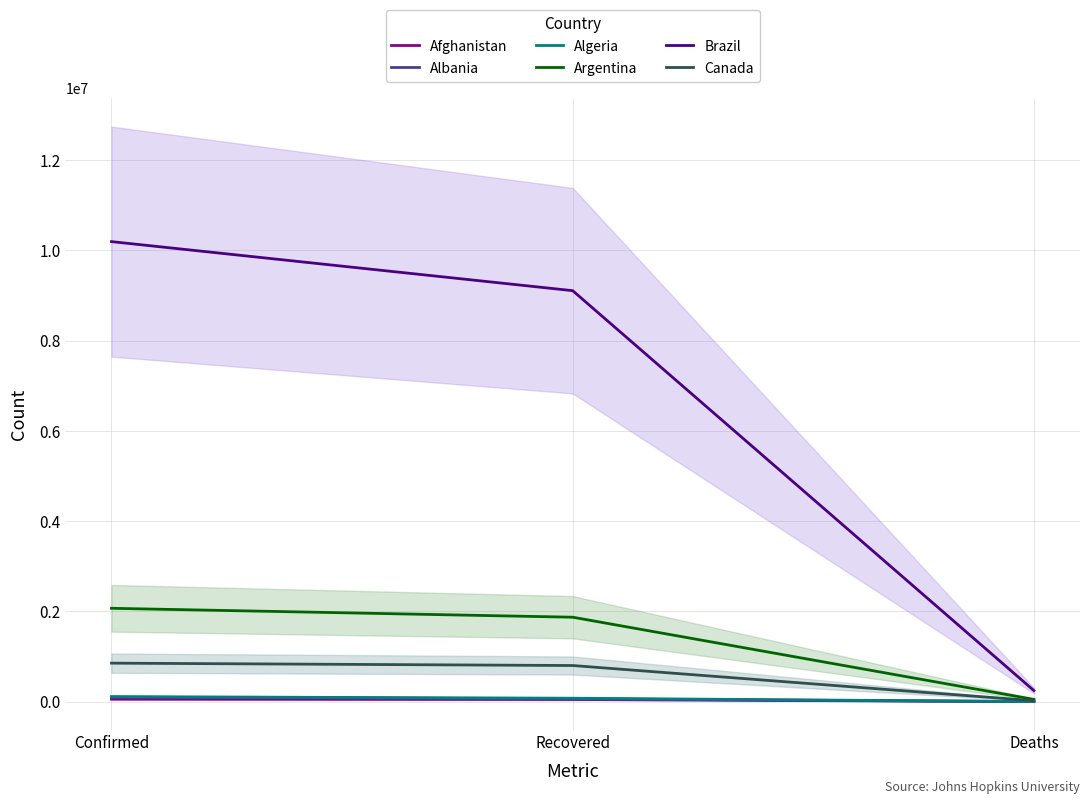

At which label does Argentina first exceed 1872213?

Confirmed